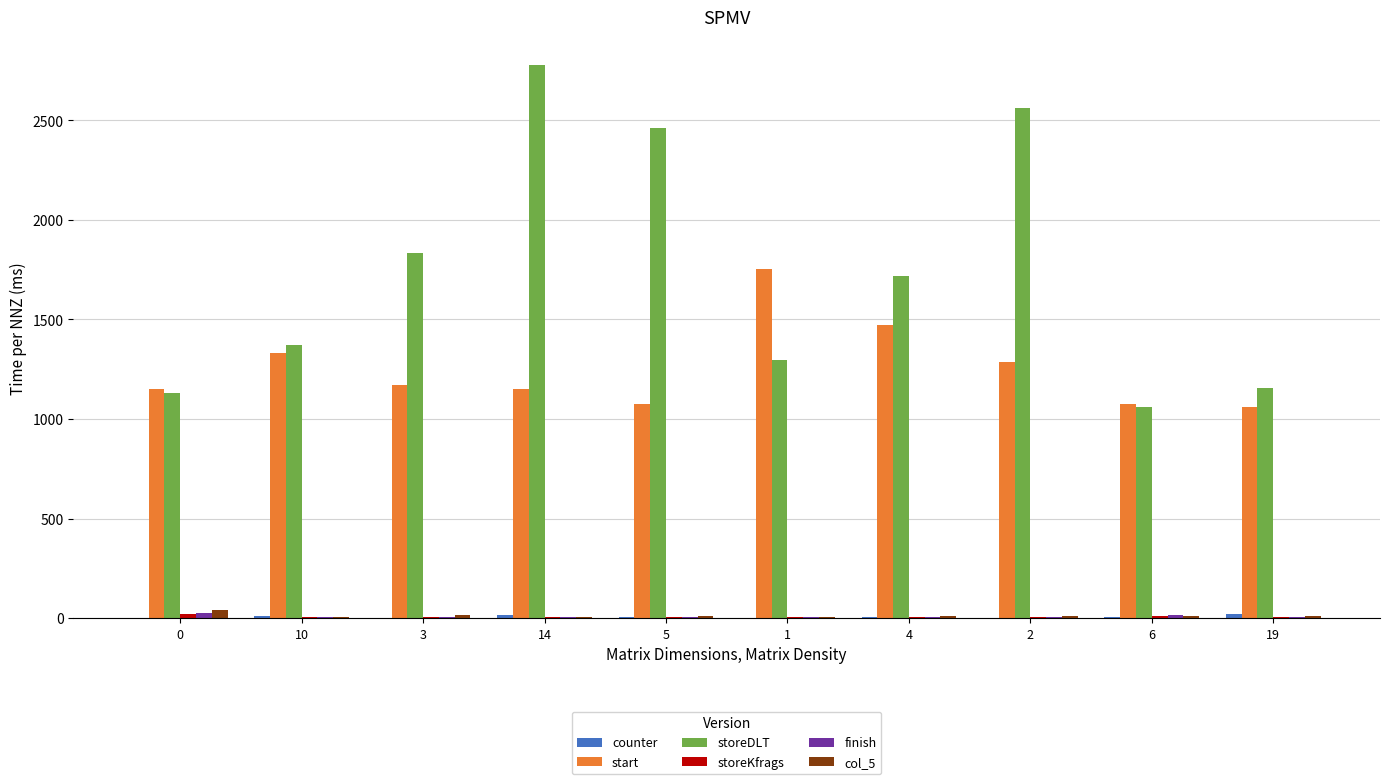

The value of storeDLT at 14 is 4507. True or false?

False